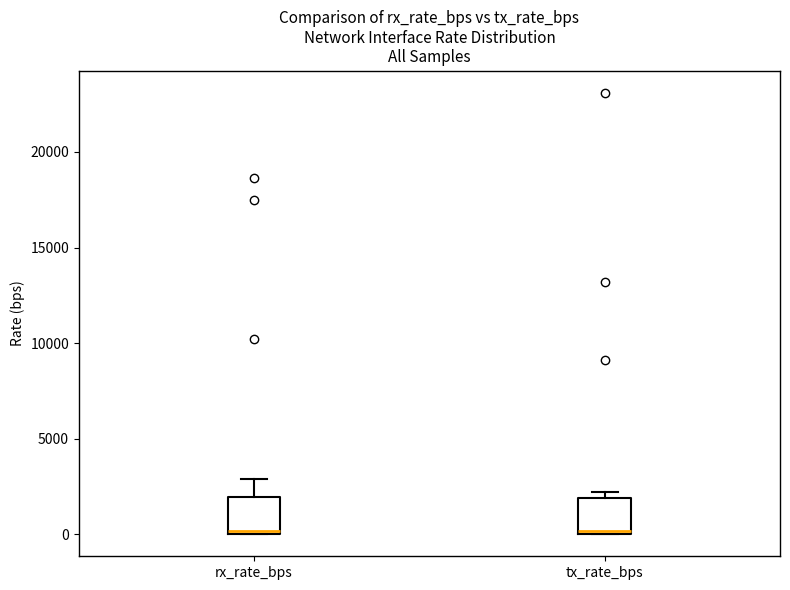

Where does the upper whisker of the box for rx_rate_bps end on the y-axis? The values are not printed on the chart, so give them approximately, as read against the axis.

3000